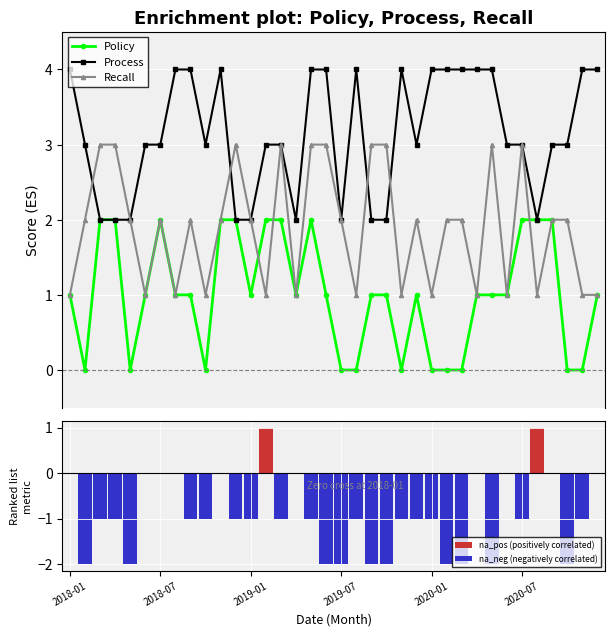

What is the difference between the maximum and minimum values in the Policy series?

2